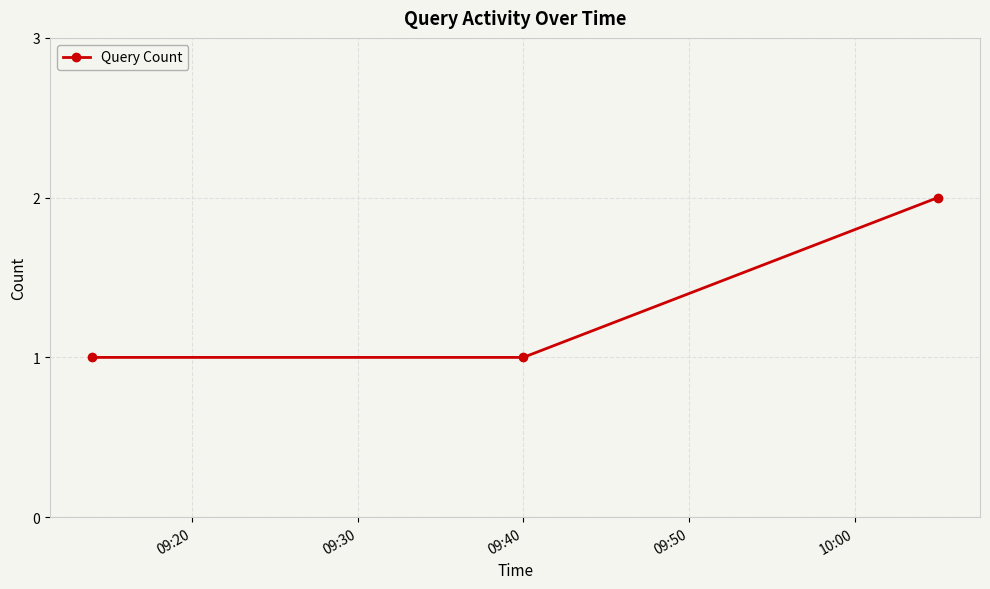

What is the maximum value shown in the chart?

2